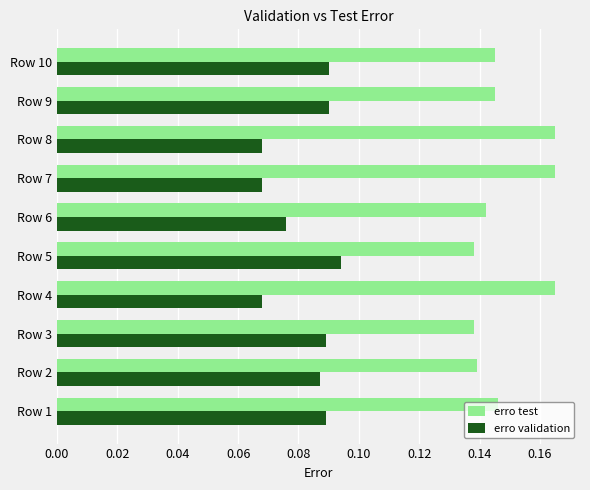

List the series in order of their overall mean, highest first.

erro test, erro validation